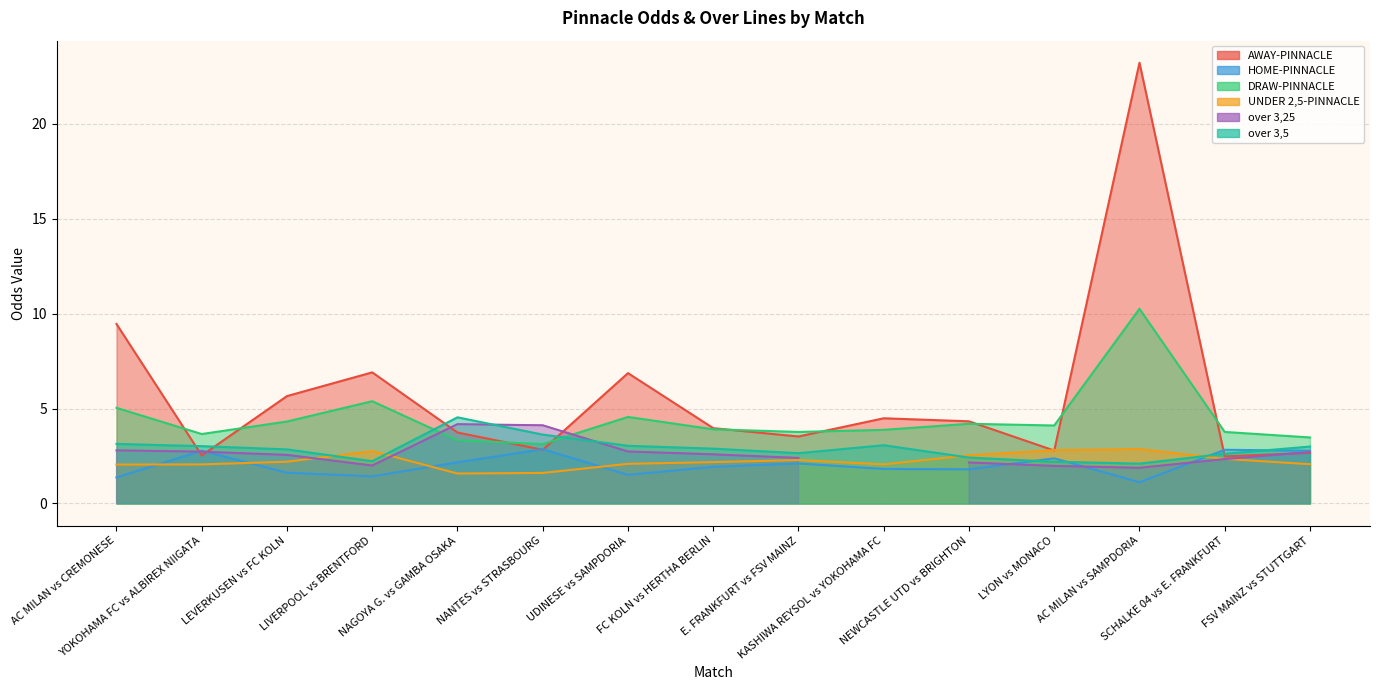

Where is the first local minimum for over 3,5?

LIVERPOOL vs BRENTFORD